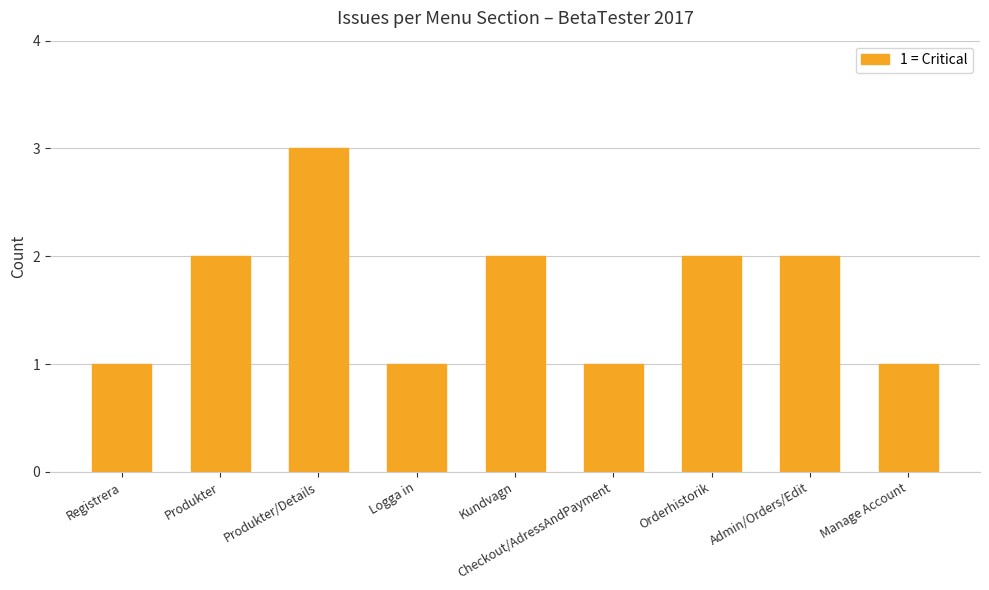

What is the value of the 5th bar from the left?

2